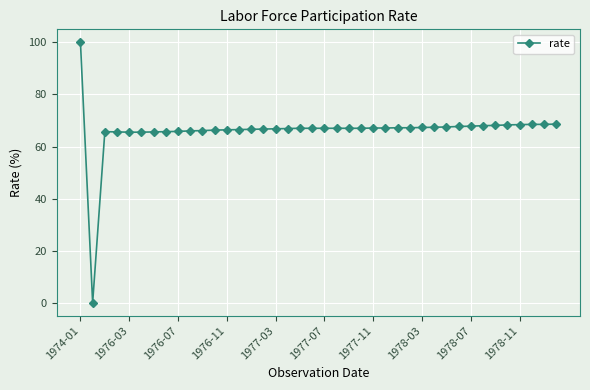

What is the difference between the second highest and minimum values?

68.6